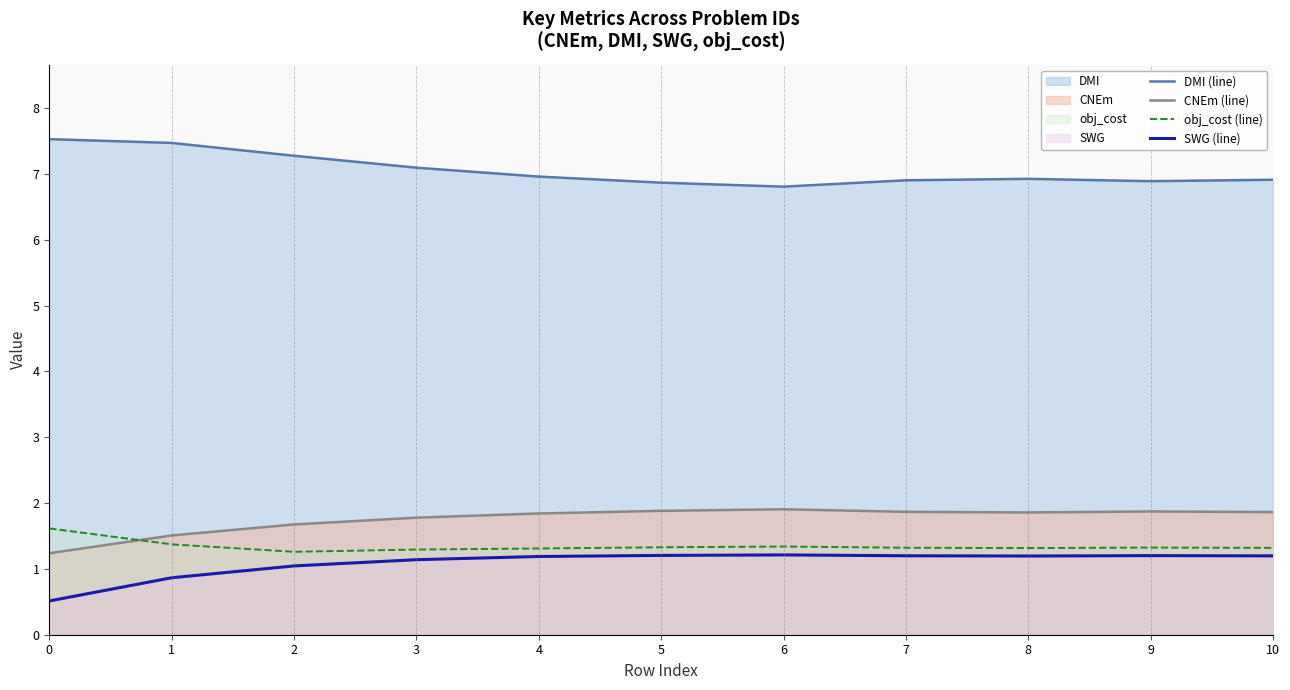

What is the difference between the highest and lowest values at 5?

5.7